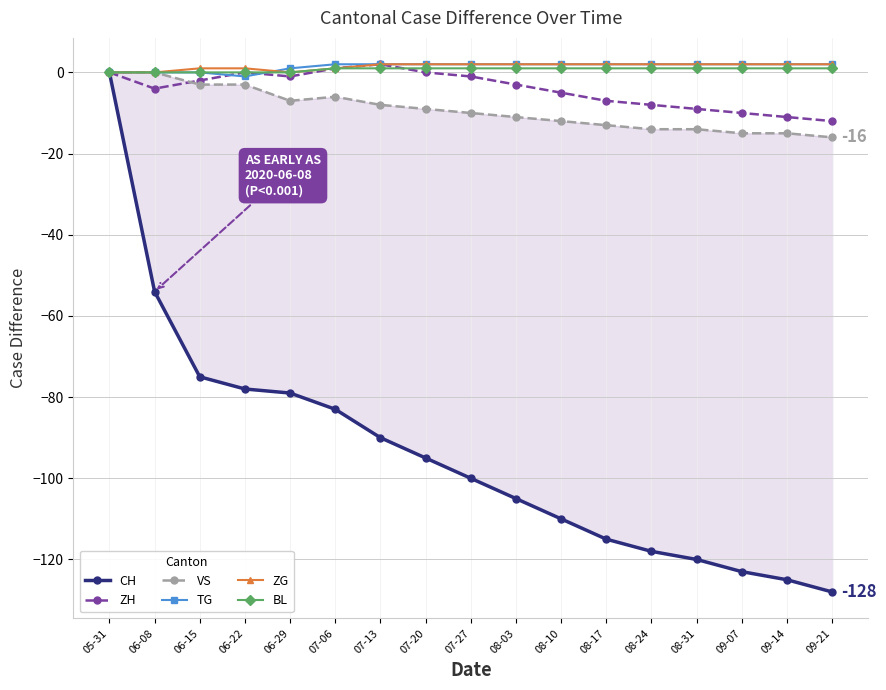

The value of TG at 06-29 is 1. True or false?

True